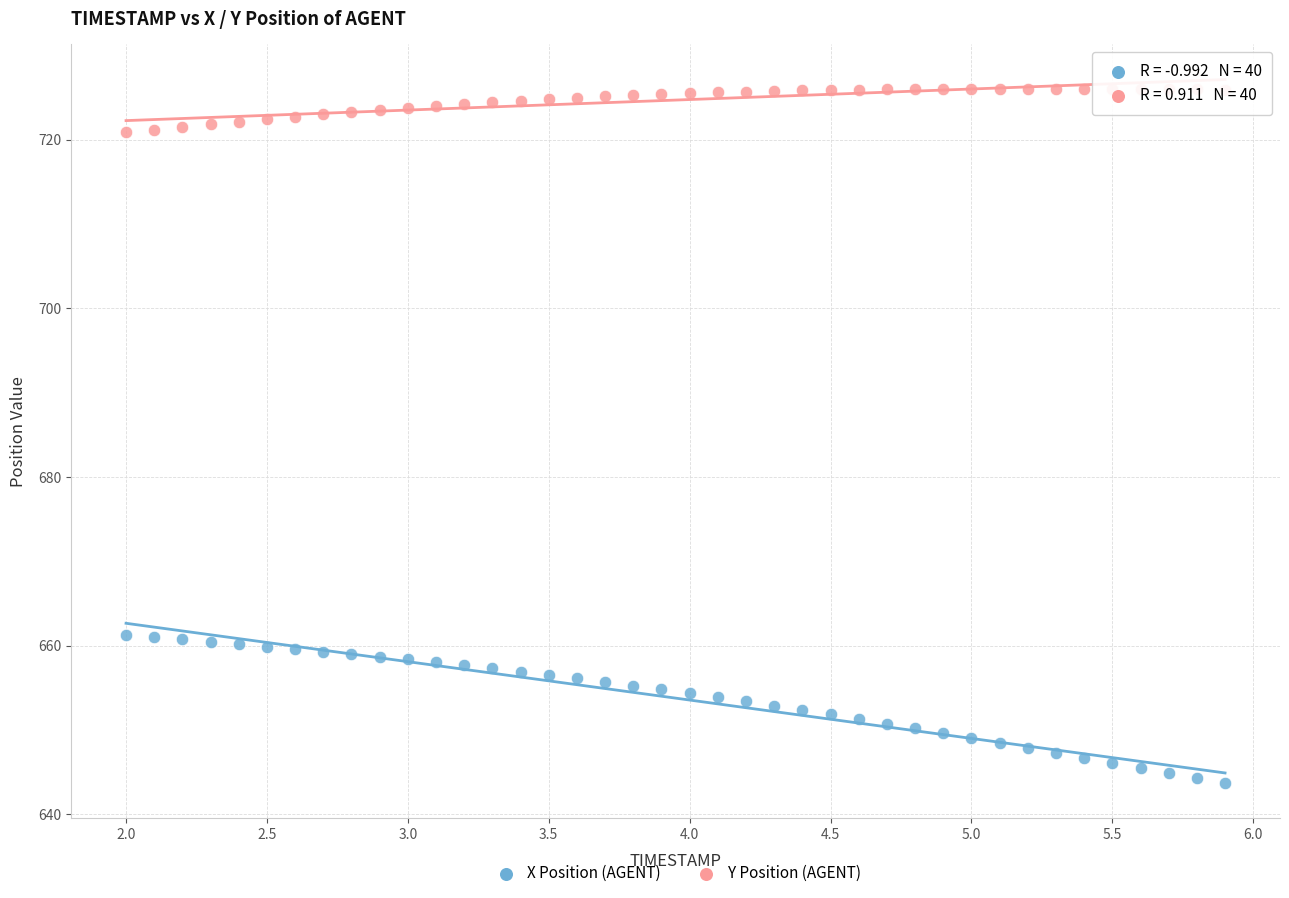

Across all data points, what is the range of Y values (max minus min)?

82.4